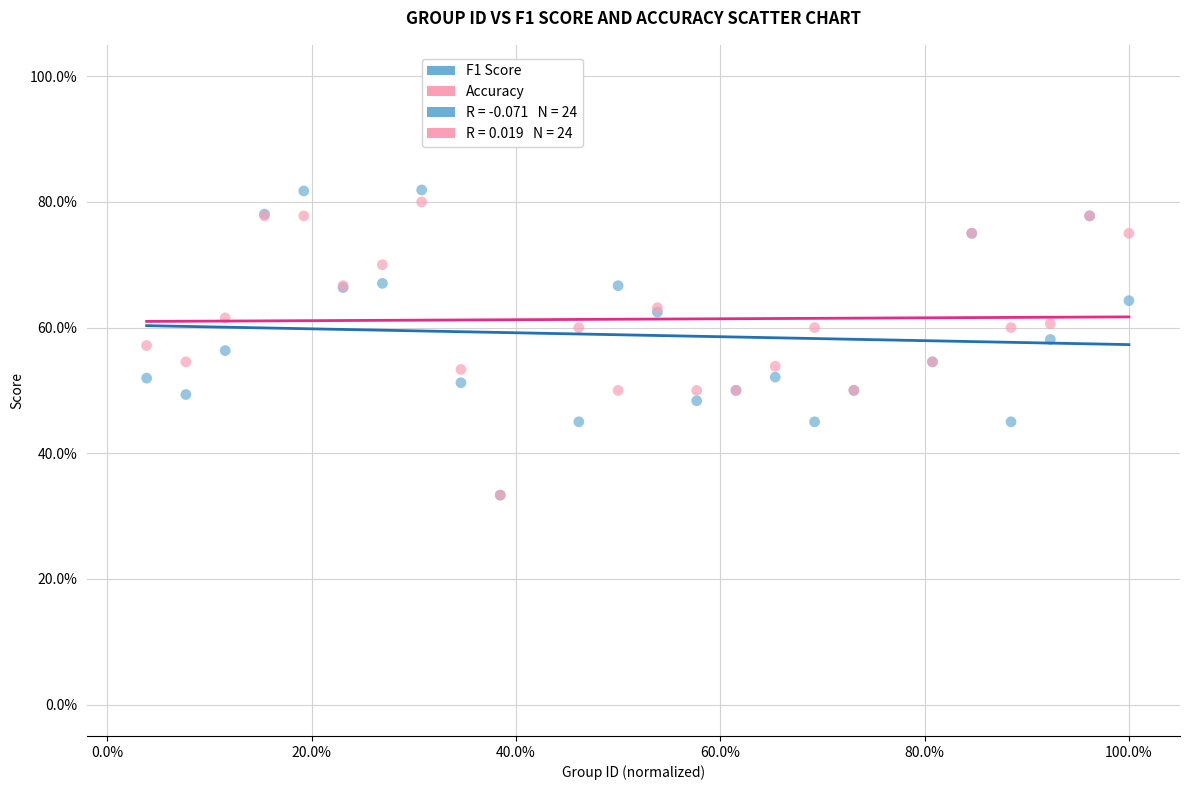

Which series contains the highest Y value?

F1 Score